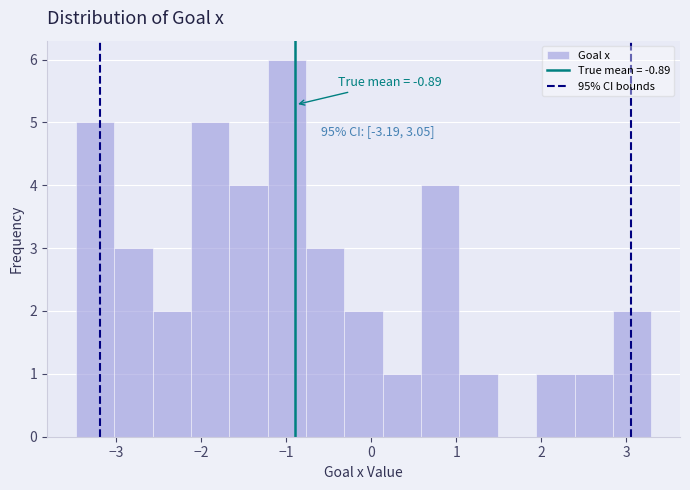

Which range on the x-axis has the tallest bar?

-1.2 to -0.8